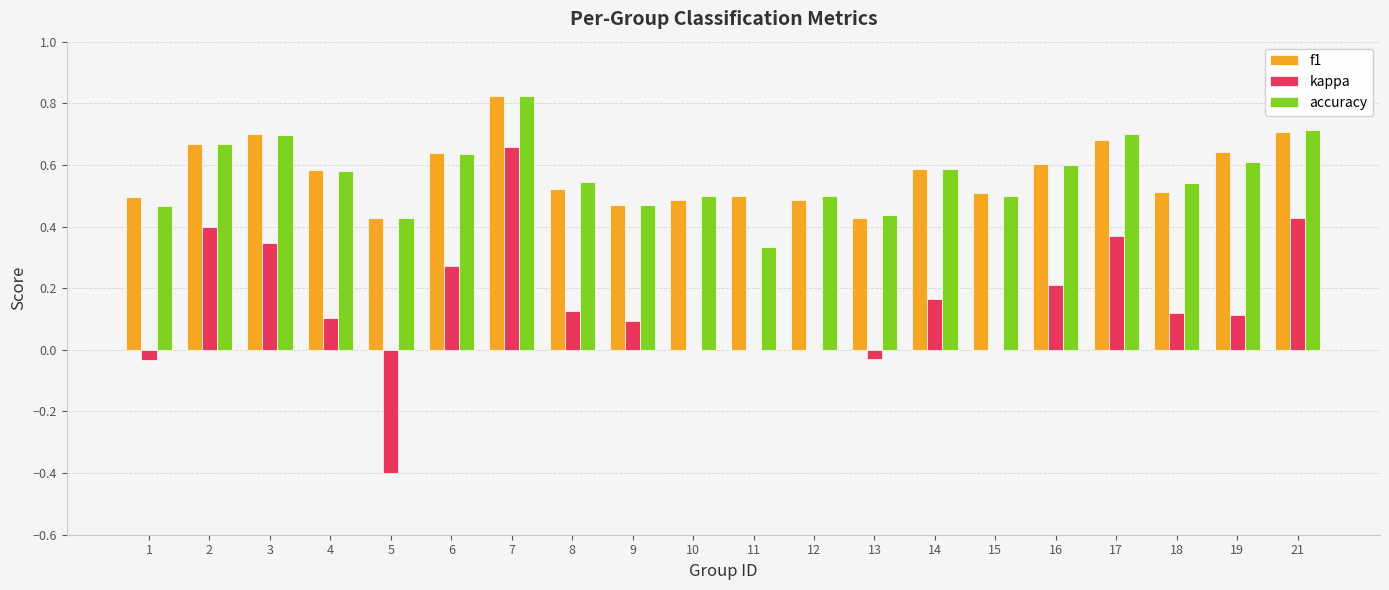

Is the value of accuracy at 4 greater than the value of kappa at 15?

Yes